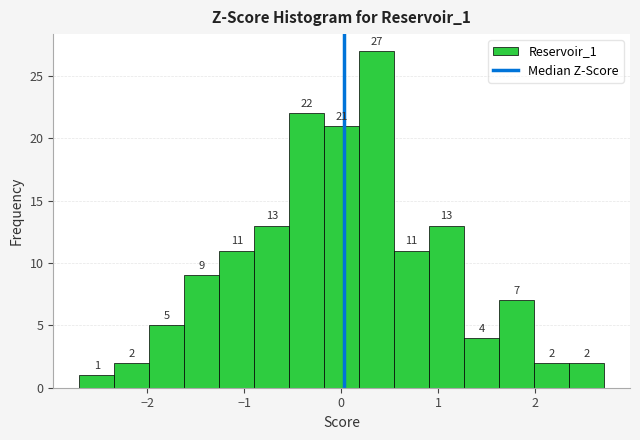

Around what value on the x-axis is the tallest bar? Give the approximate position of its centre, as read against the axis.

0.4